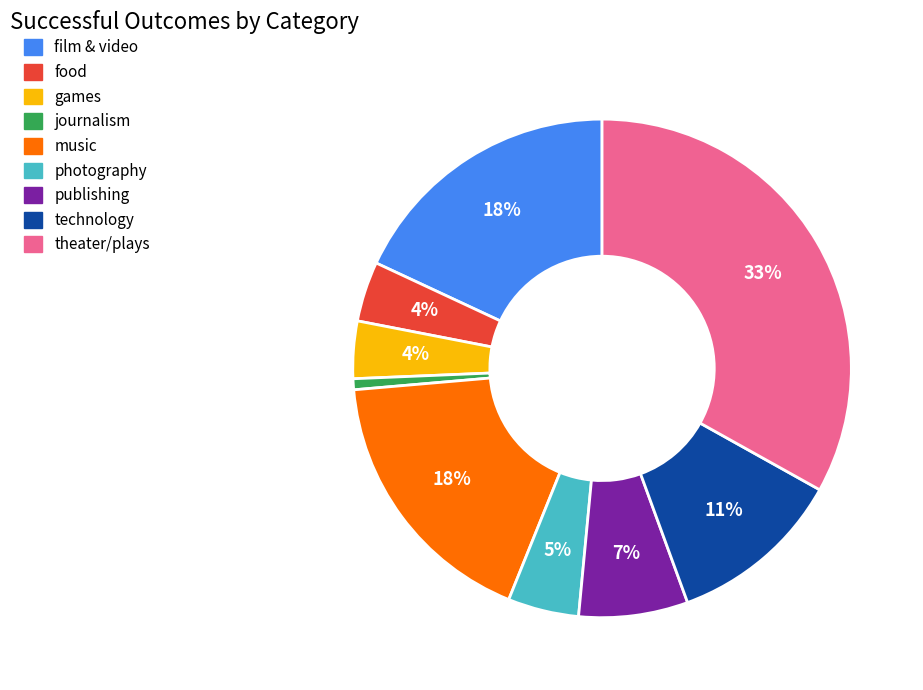

Which slice is the largest?

theater/plays